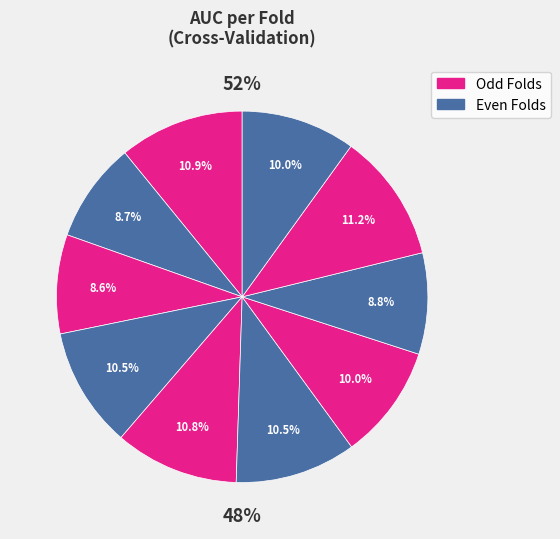

What is the largest slice in the pie chart?

9